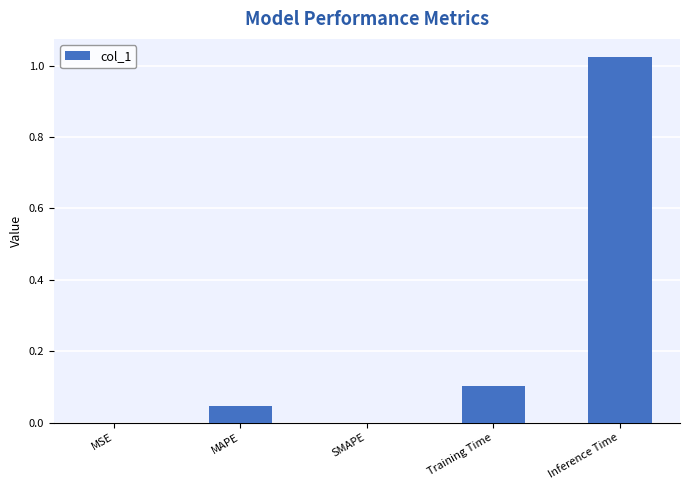

What is the sum of the values at Inference Time and MAPE?

1.1